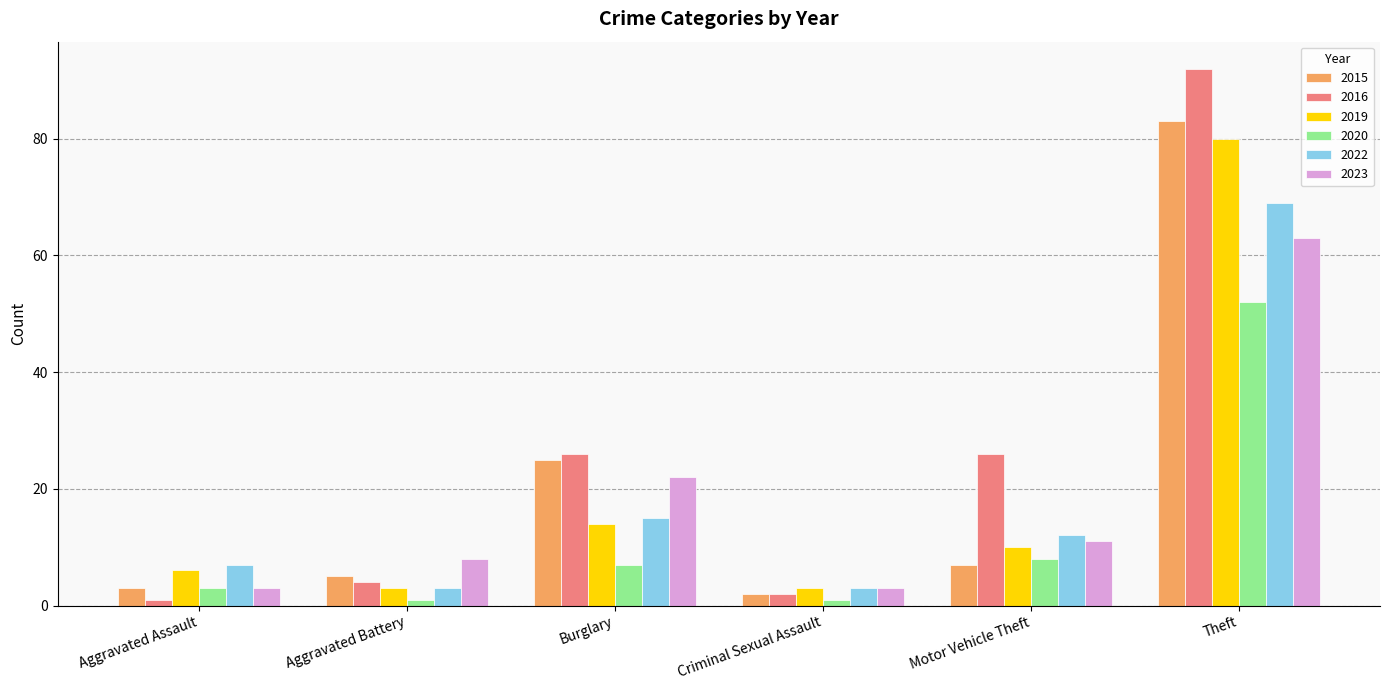

What is the difference between the 2019 values at Burglary and Motor Vehicle Theft?

4